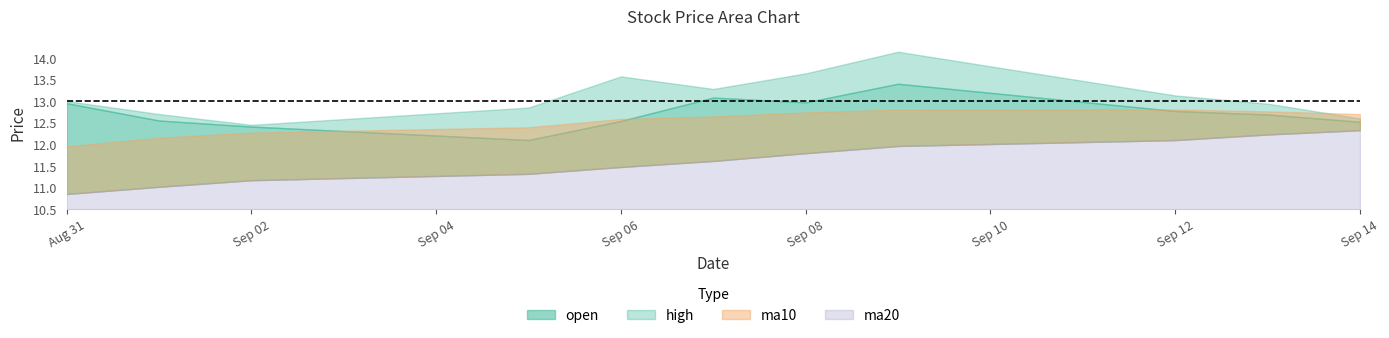

Reading left to right, what are all the values shown in this chart?

open: 2016-08-31=12.9	2016-09-01=12.6	2016-09-02=12.4	2016-09-05=12.1	2016-09-06=12.5	2016-09-07=13.1	2016-09-08=13.0	2016-09-09=13.4	2016-09-12=12.8	2016-09-13=12.7	2016-09-14=12.5
high: 2016-08-31=13.0	2016-09-01=12.7	2016-09-02=12.4	2016-09-05=12.8	2016-09-06=13.6	2016-09-07=13.3	2016-09-08=13.6	2016-09-09=14.1	2016-09-12=13.1	2016-09-13=12.9	2016-09-14=12.6
ma10: 2016-08-31=12.0	2016-09-01=12.2	2016-09-02=12.3	2016-09-05=12.4	2016-09-06=12.6	2016-09-07=12.6	2016-09-08=12.7	2016-09-09=12.8	2016-09-12=12.8	2016-09-13=12.8	2016-09-14=12.7
ma20: 2016-08-31=10.9	2016-09-01=11.0	2016-09-02=11.2	2016-09-05=11.3	2016-09-06=11.5	2016-09-07=11.6	2016-09-08=11.8	2016-09-09=12.0	2016-09-12=12.1	2016-09-13=12.2	2016-09-14=12.3